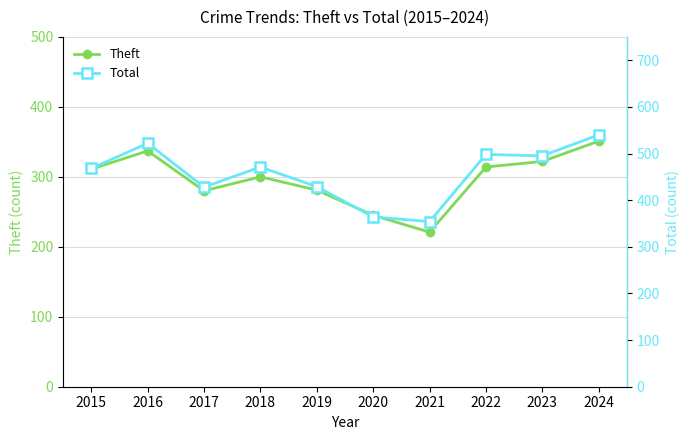

Rank the series by their average value, from highest to lowest.

Total, Theft